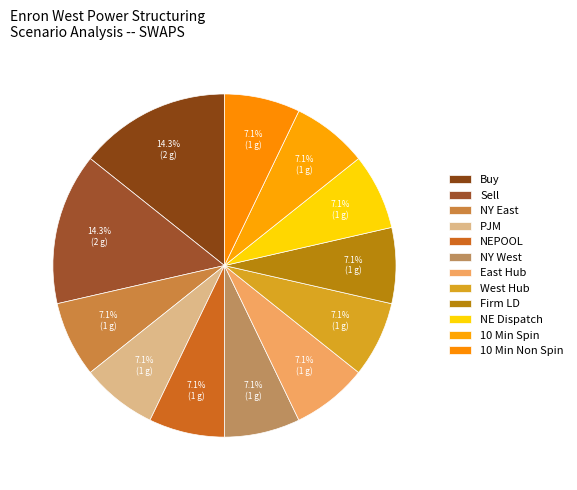

The Sell slice represents 8% of the pie. True or false?

False